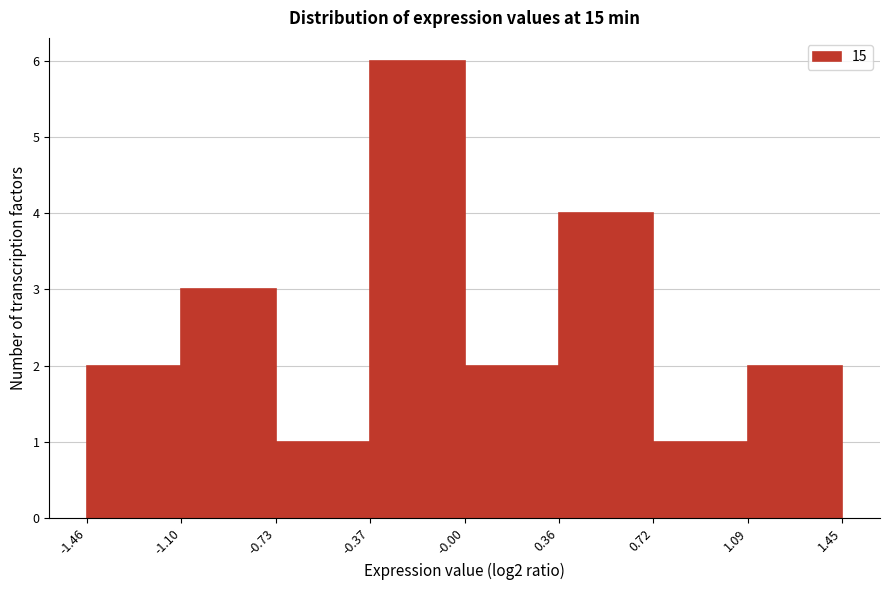

Reading left to right, transcribe this chart: for each bar, give the range it covers on the x-axis and its height. The values are not printed on the chart, so give them approximately, as read against the axis.

-1.46 to -1.10: 2
-1.10 to -0.73: 3
-0.73 to -0.37: 1
-0.37 to -0.00: 6
-0.00 to 0.36: 2
0.36 to 0.72: 4
0.72 to 1.09: 1
1.09 to 1.45: 2